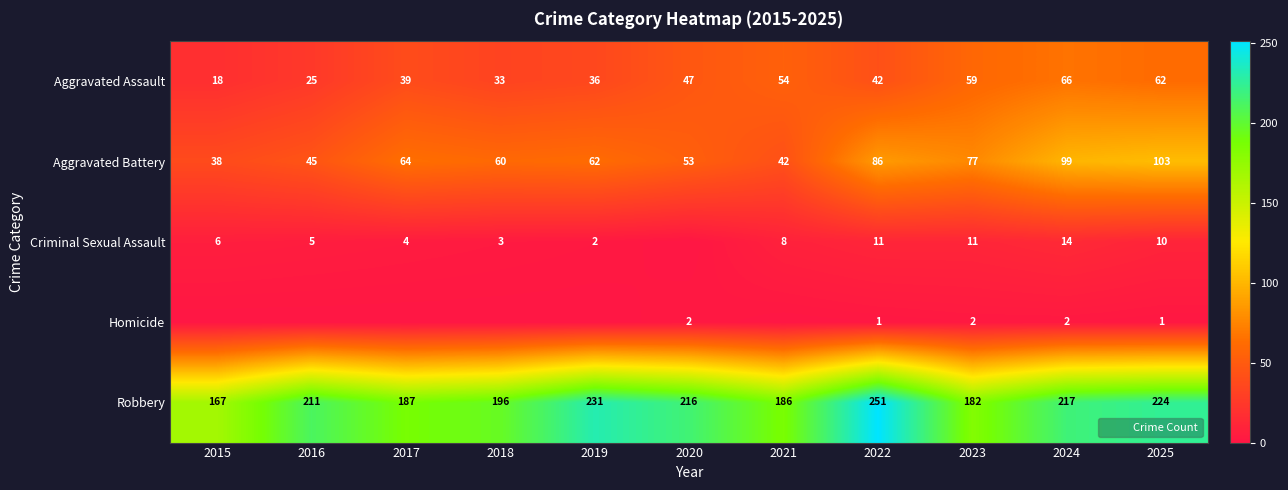

List the labels in order of Aggravated Battery value, smallest first.

2015, 2021, 2016, 2020, 2018, 2019, 2017, 2023, 2022, 2024, 2025